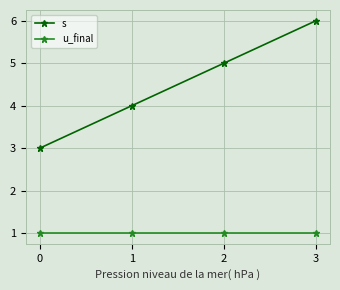

Between 2 and 3, which series saw the biggest shift?

s